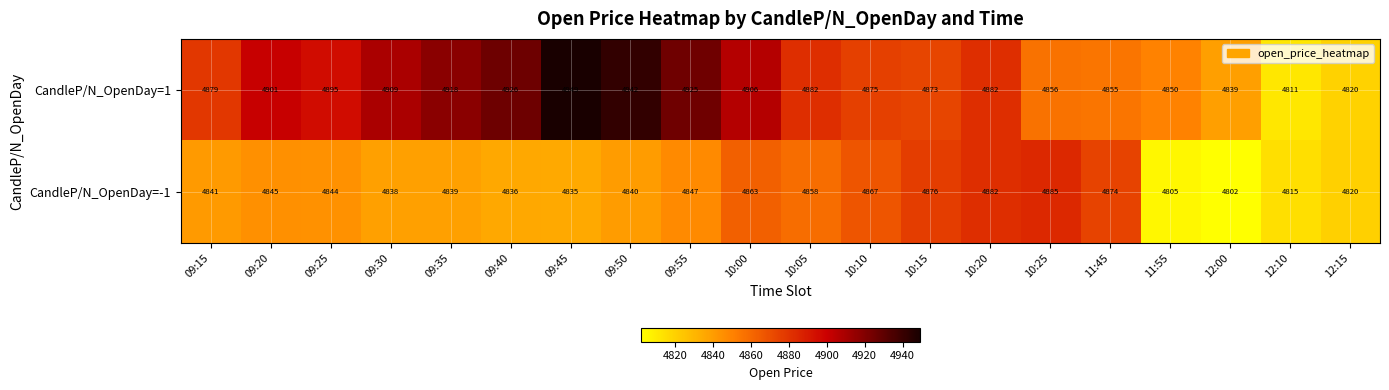

Which series changed the most between 09:40 and 12:10?

CandleP/N_OpenDay=1